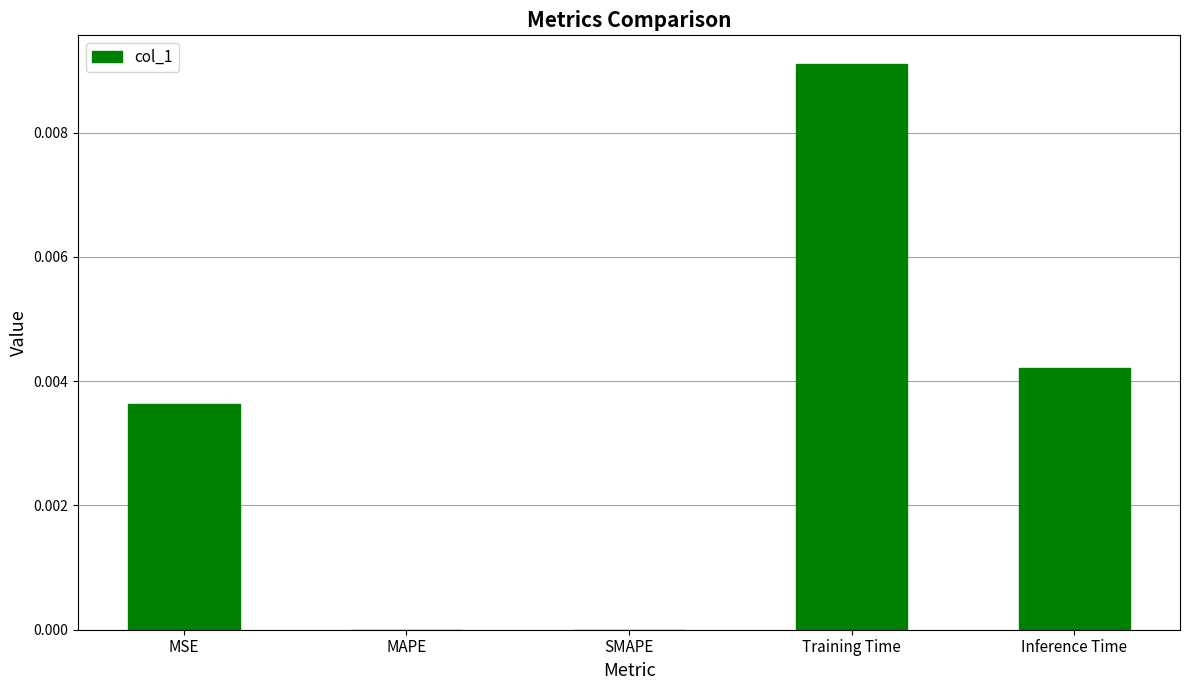

Is it true that the value at MAPE is 0.0?

True